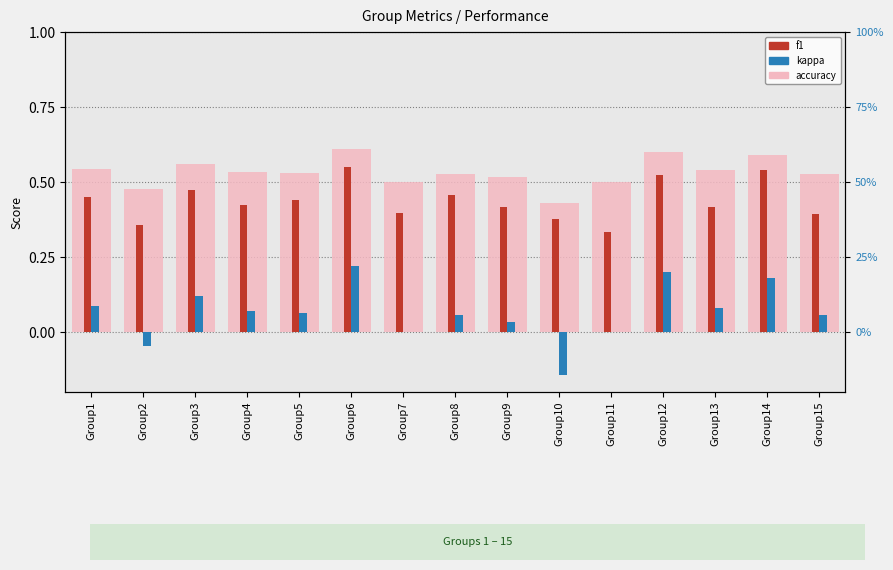

True or false: kappa has a value of 0.3 at Group14.

False